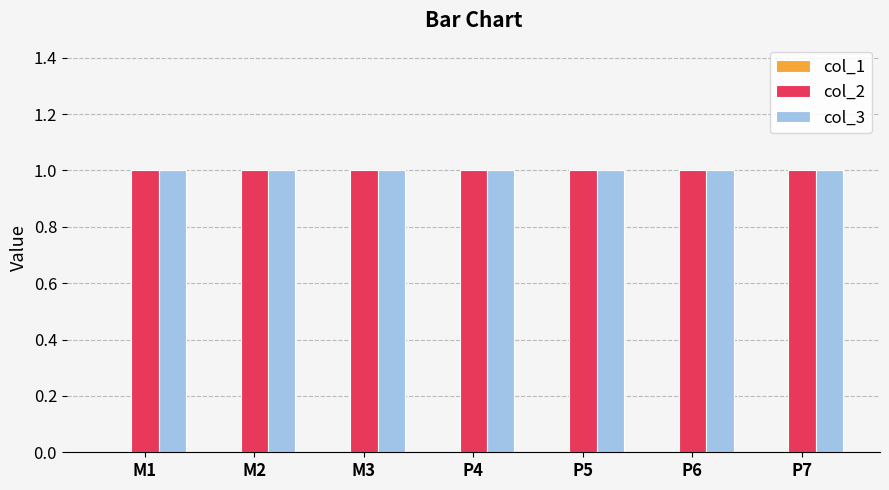

Reading right to left, extract all data points from this chart.

col_1: 0	0	0	0	0	0	0
col_2: 1	1	1	1	1	1	1
col_3: 1	1	1	1	1	1	1